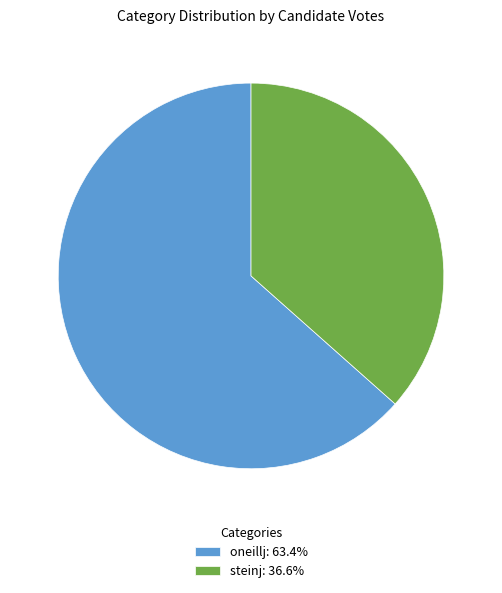

True or false: steinj accounts for 37% of the total.

True